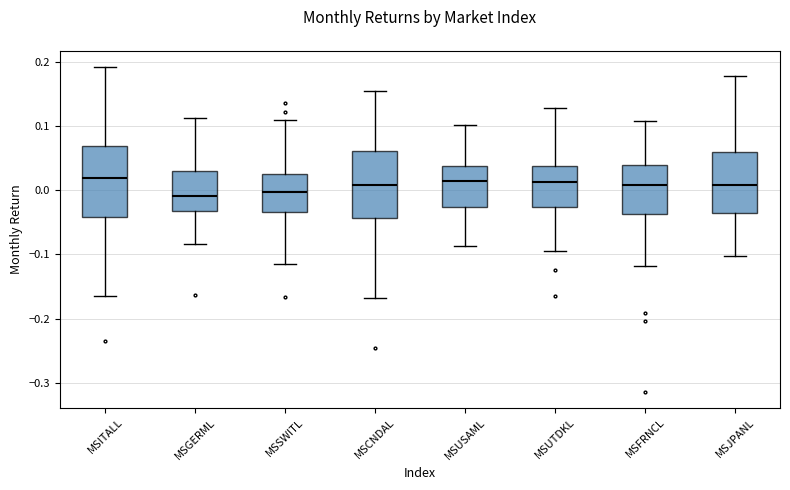

Reading left to right, read every box against the y-axis: the position of its median line, the range the box covers, and the ends of its whiskers. The values are not printed on the chart, so give them approximately, as read against the axis.

MSITALL: median 0.02, box -0.04 to 0.07, whiskers -0.16 to 0.19
MSGERML: median -0.01, box -0.03 to 0.03, whiskers -0.08 to 0.11
MSSWITL: median 0.00, box -0.03 to 0.03, whiskers -0.11 to 0.11
MSCNDAL: median 0.01, box -0.04 to 0.06, whiskers -0.17 to 0.15
MSUSAML: median 0.01, box -0.03 to 0.04, whiskers -0.09 to 0.10
MSUTDKL: median 0.01, box -0.03 to 0.04, whiskers -0.09 to 0.13
MSFRNCL: median 0.01, box -0.04 to 0.04, whiskers -0.12 to 0.11
MSJPANL: median 0.01, box -0.04 to 0.06, whiskers -0.10 to 0.18